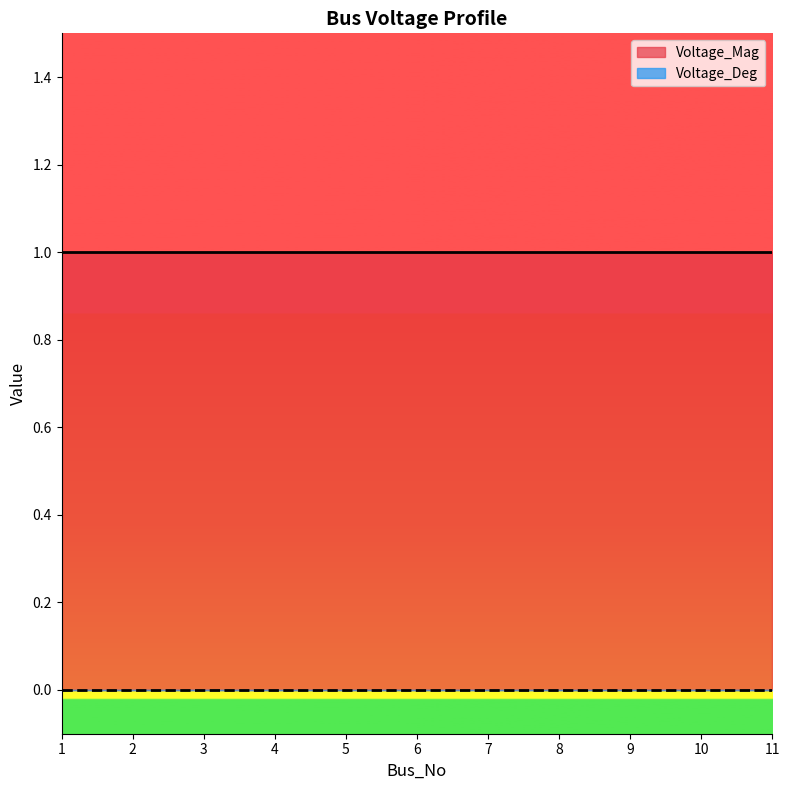

Reading right to left, list all the values displayed in this chart.

Voltage_Mag: 11=1	10=1	9=1	8=1	7=1	6=1	5=1	4=1	3=1	2=1	1=1
Voltage_Deg: 11=0	10=0	9=0	8=0	7=0	6=0	5=0	4=0	3=0	2=0	1=0